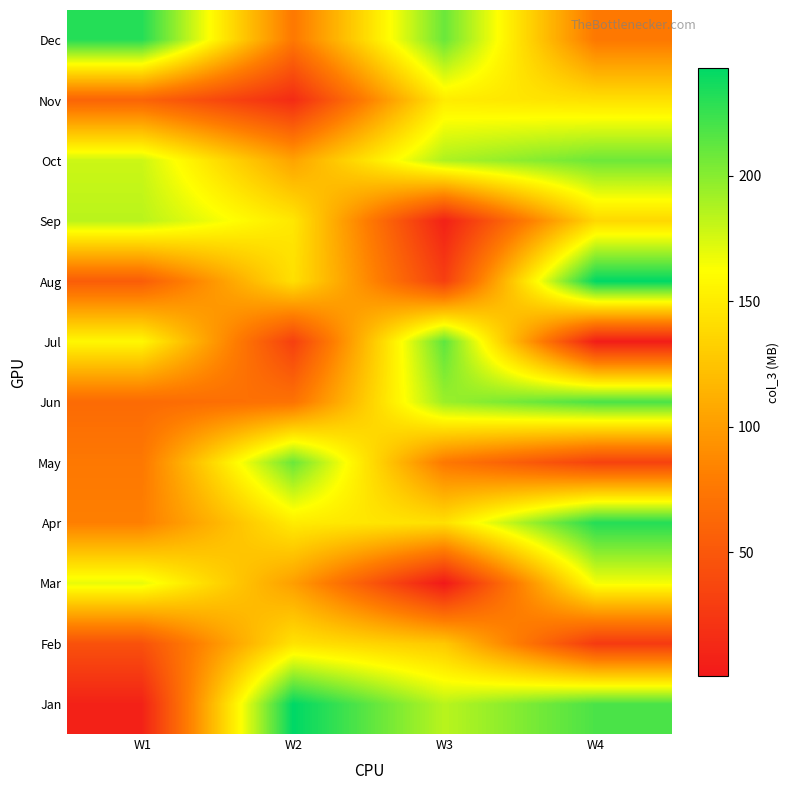

At which category is the sum across all series the highest?

W4